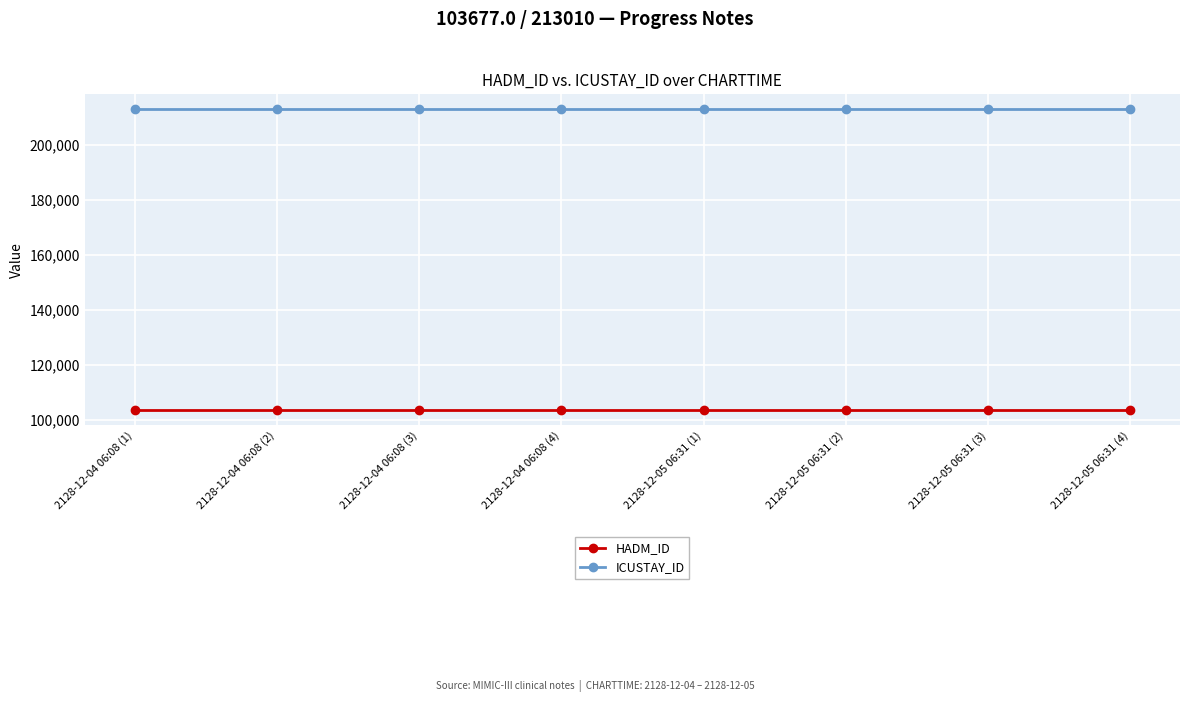

What is the minimum value shown in the chart?

103677